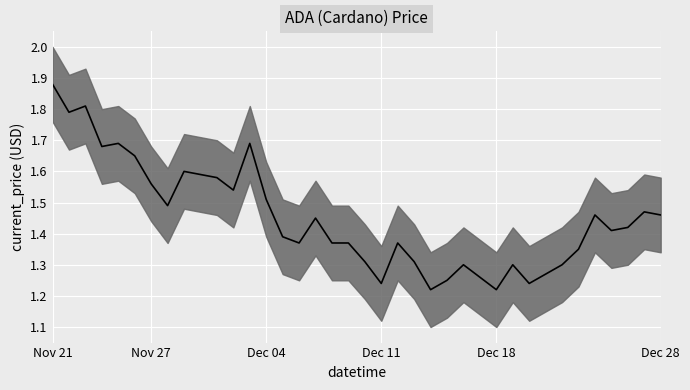

Reading left to right, list all the values displayed in this chart.

1.9	1.8	1.8	1.7	1.7	1.6	1.6	1.5	1.6	1.6	1.6	1.5	1.7	1.5	1.4	1.4	1.4	1.4	1.4	1.3	1.2	1.4	1.3	1.2	1.2	1.3	1.3	1.2	1.3	1.2	1.3	1.3	1.4	1.5	1.4	1.4	1.5	1.5